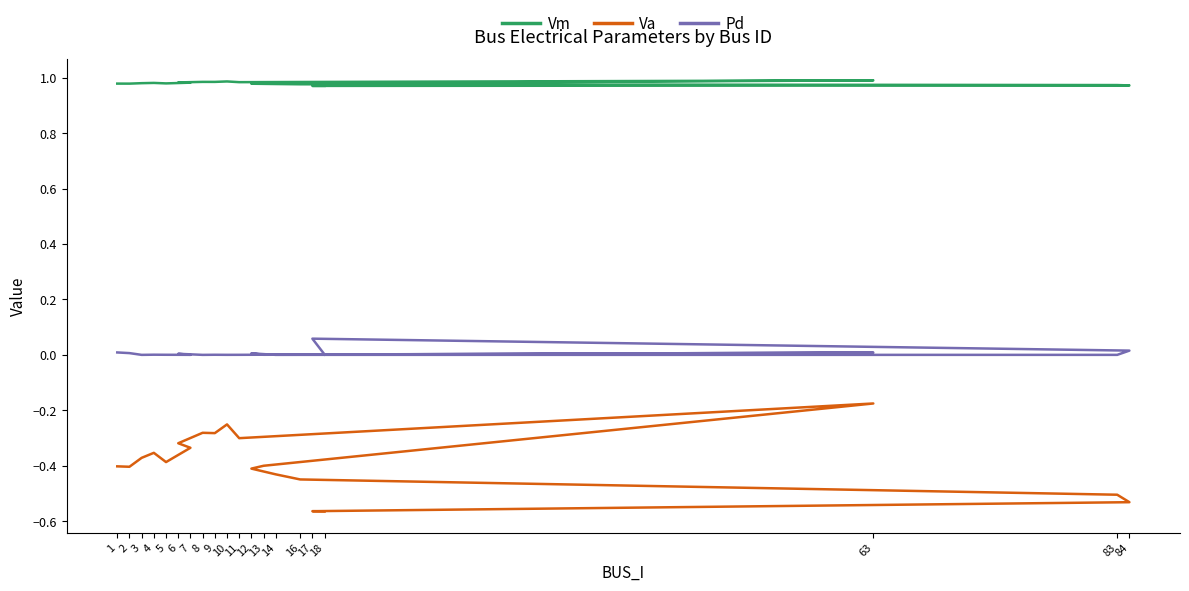

Does the chart have visible grid lines?

No